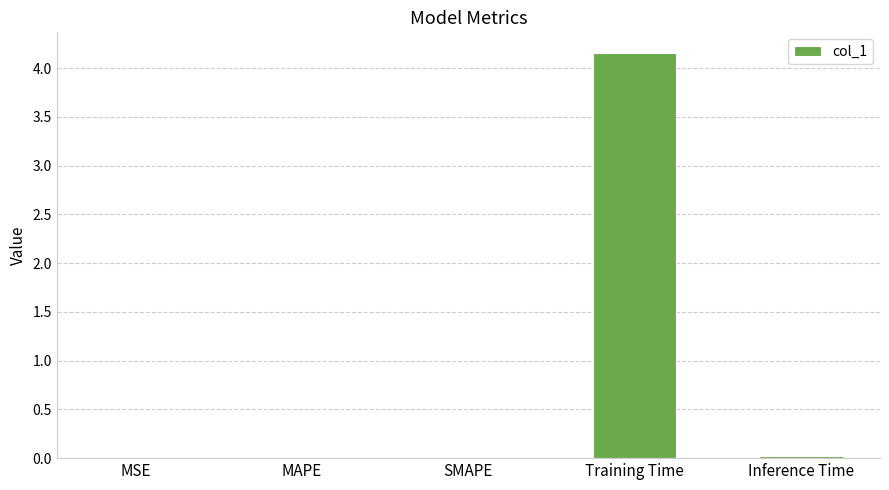

What is the greatest value displayed?

4.2